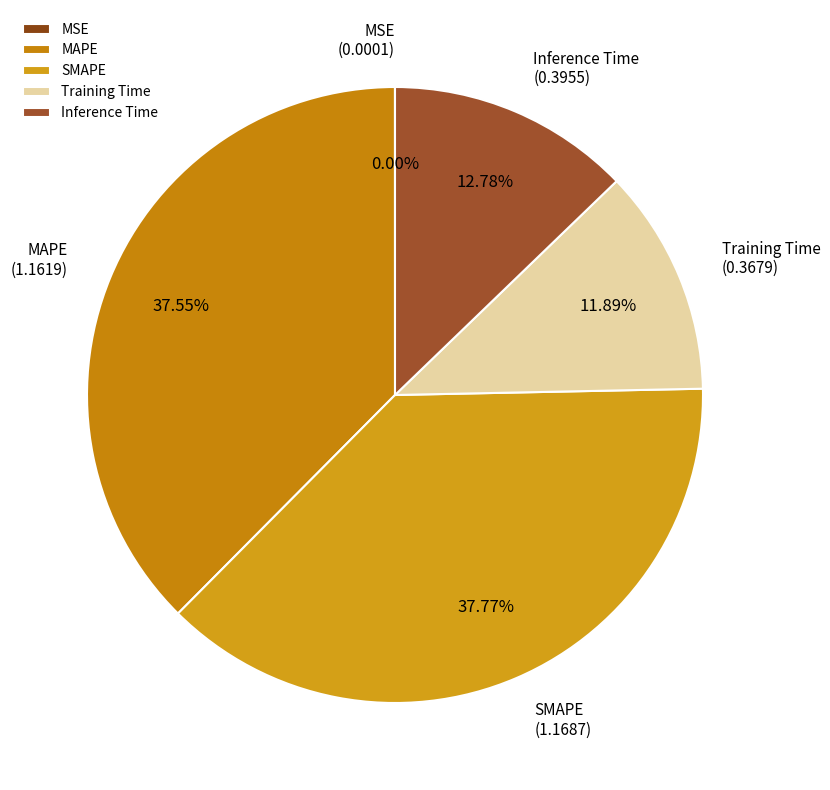

True or false: Training Time accounts for 12% of the total.

True